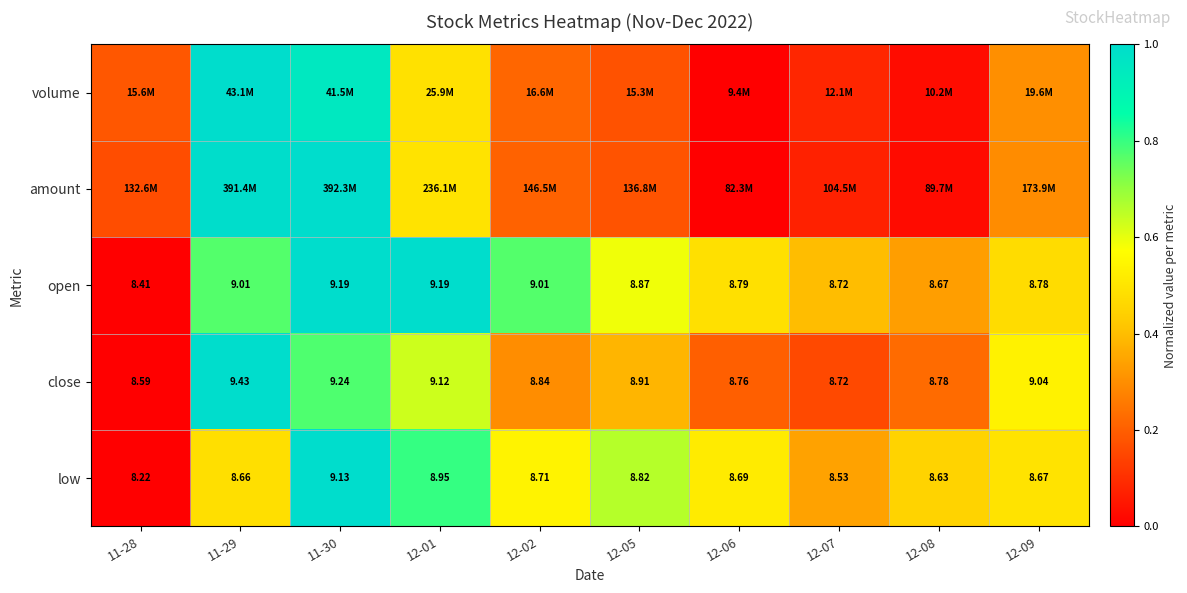

The close series shows 0.1 at 12-08. True or false?

False